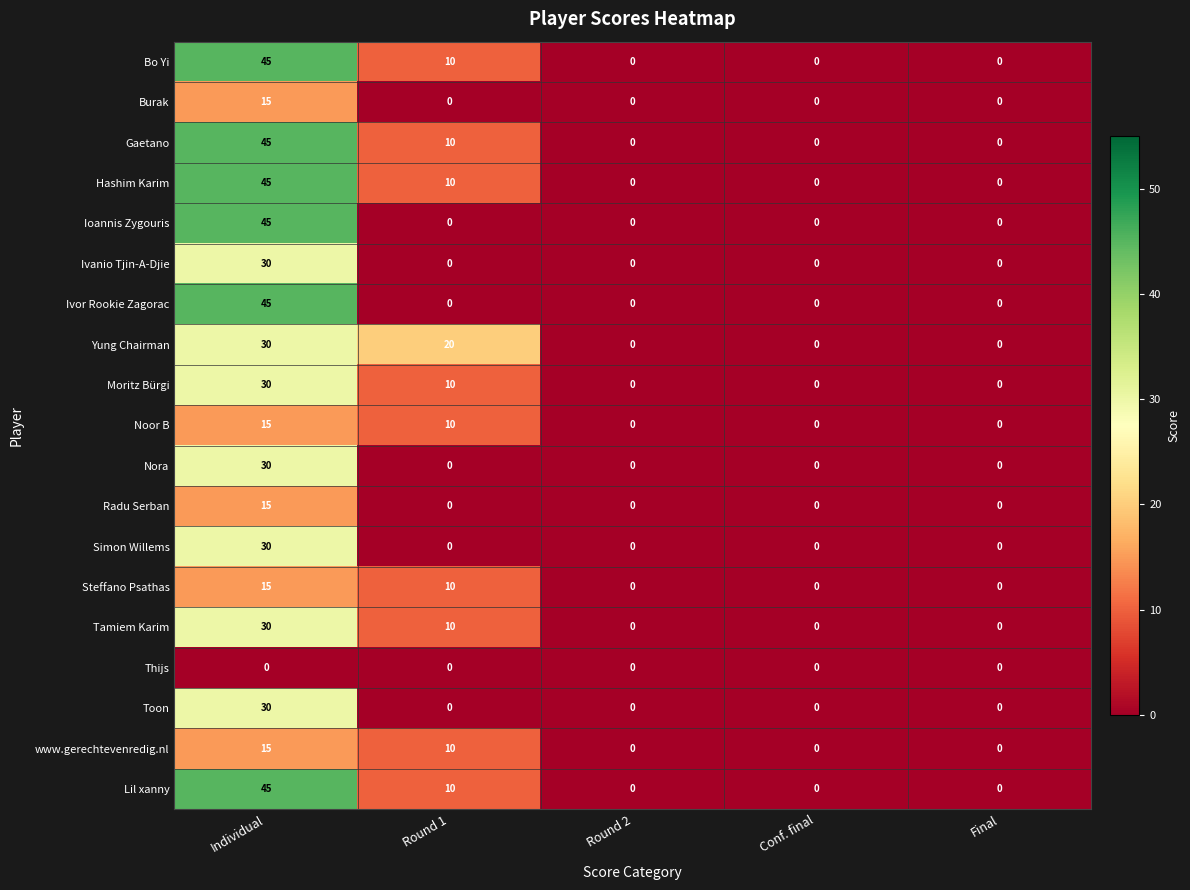

What is the sum of all Tamiem Karim values?

40